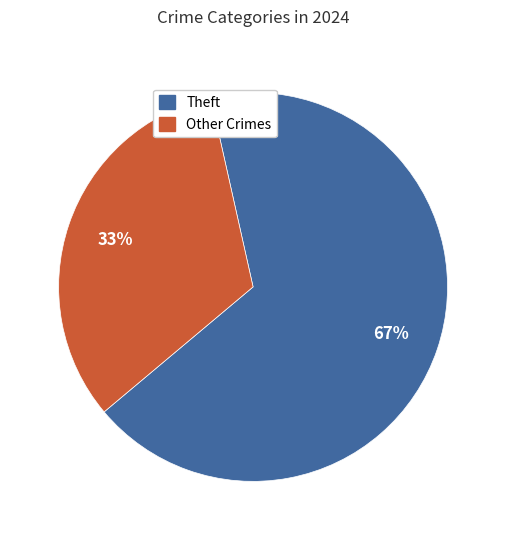

To the nearest percent, what is the average slice percentage?

50%